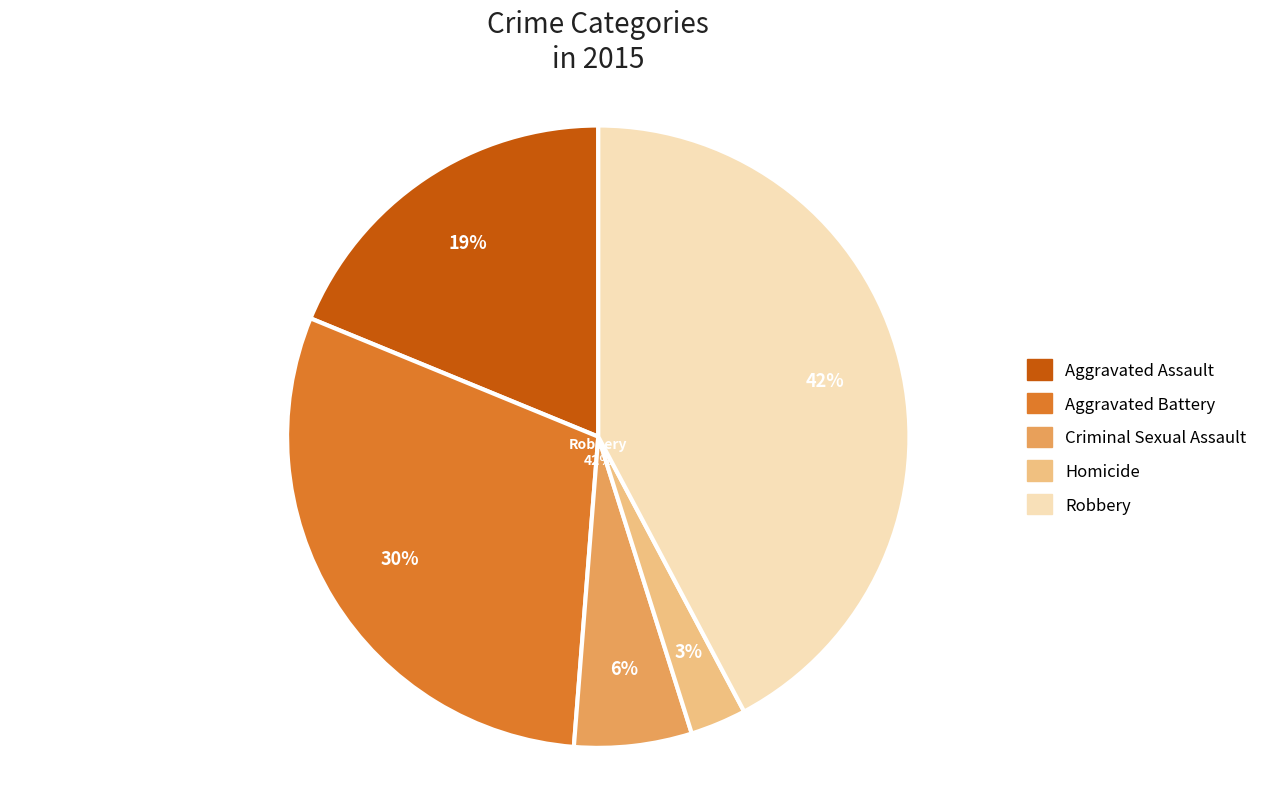

What percentage is the Criminal Sexual Assault slice, to the nearest percent?

6%